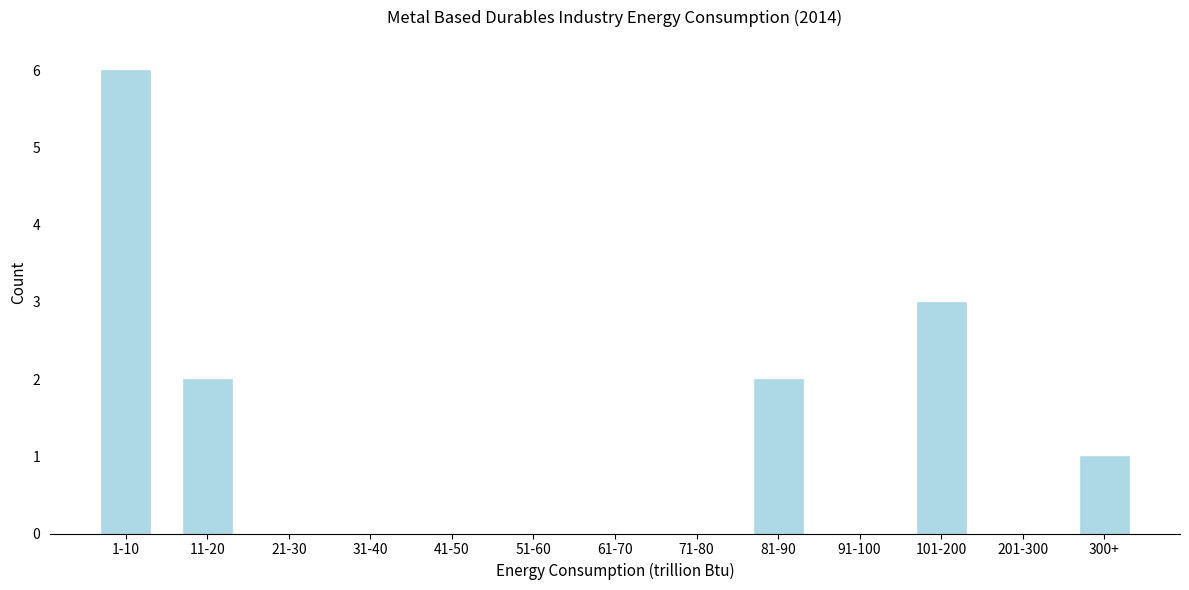

Reading left to right, what are all the values shown in this chart?

1-10=6	11-20=2	21-30=0	31-40=0	41-50=0	51-60=0	61-70=0	71-80=0	81-90=2	91-100=0	101-200=3	201-300=0	300+=1